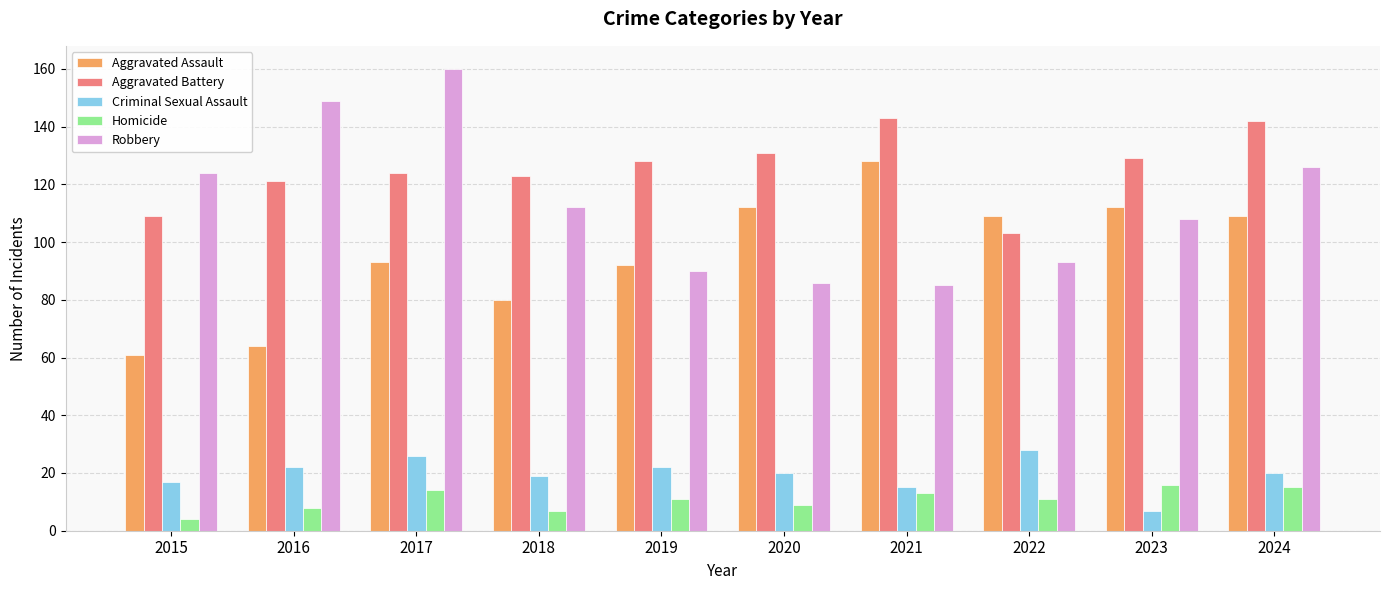

What are all the series names shown in the legend?

Aggravated Assault, Aggravated Battery, Criminal Sexual Assault, Homicide, Robbery